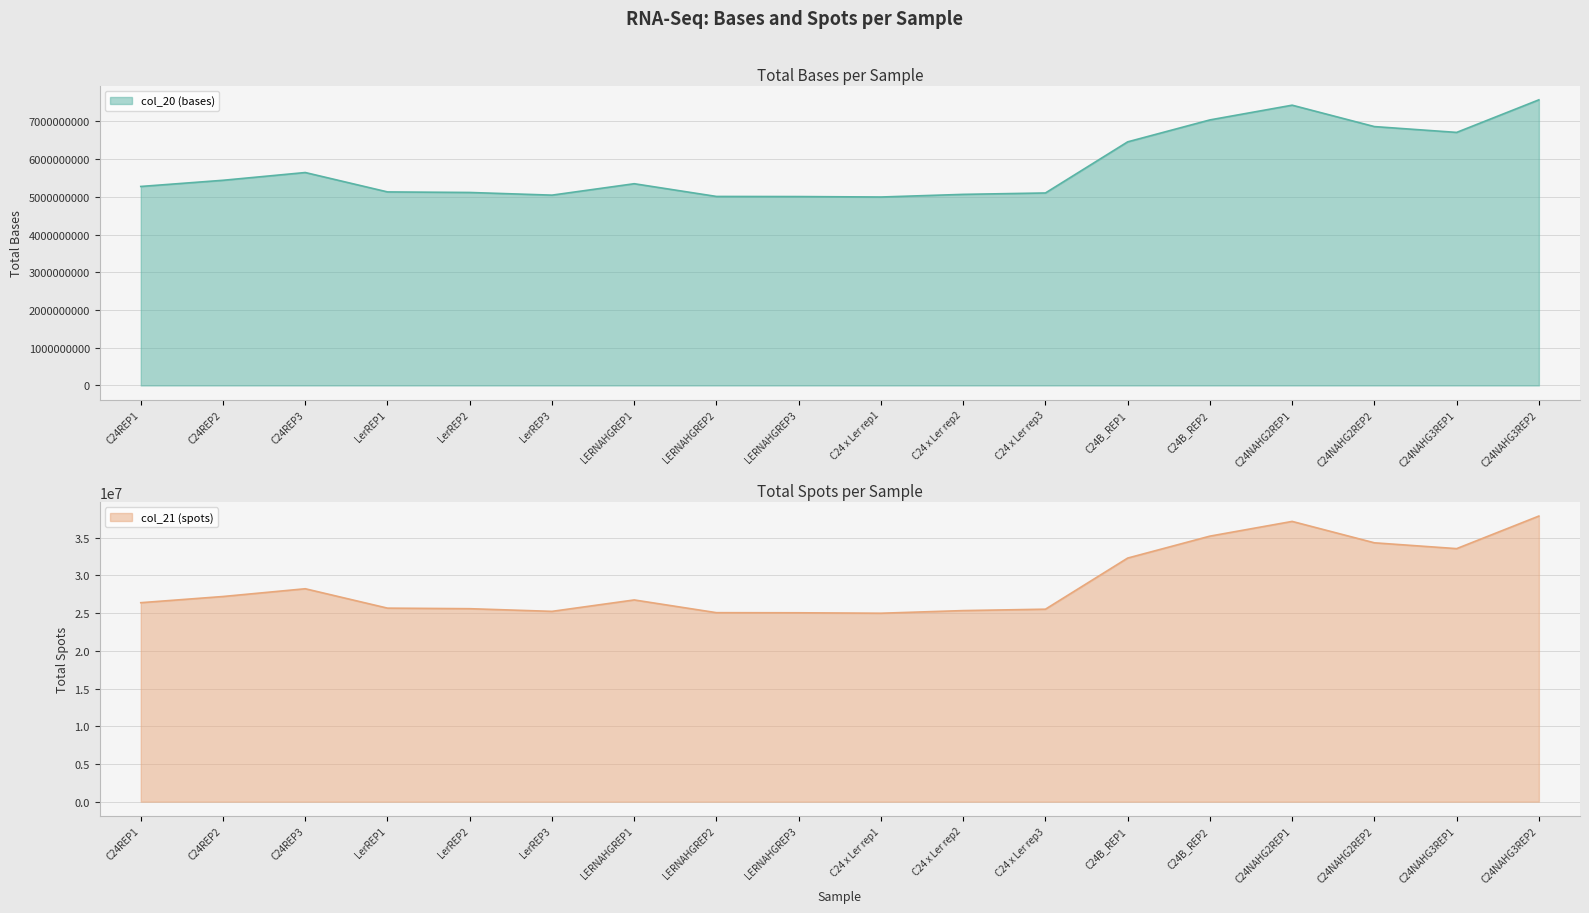

The value of col_20 (bases) at C24NAHG2REP1 is 3950333418. True or false?

False